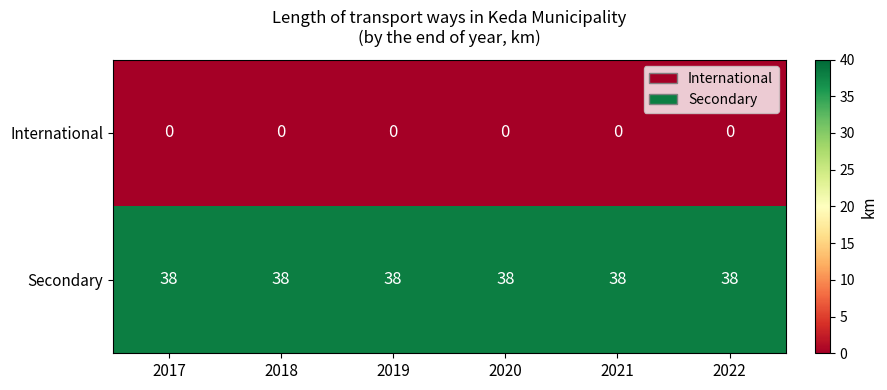

True or false: Secondary has a value of 54 at 2019.

False